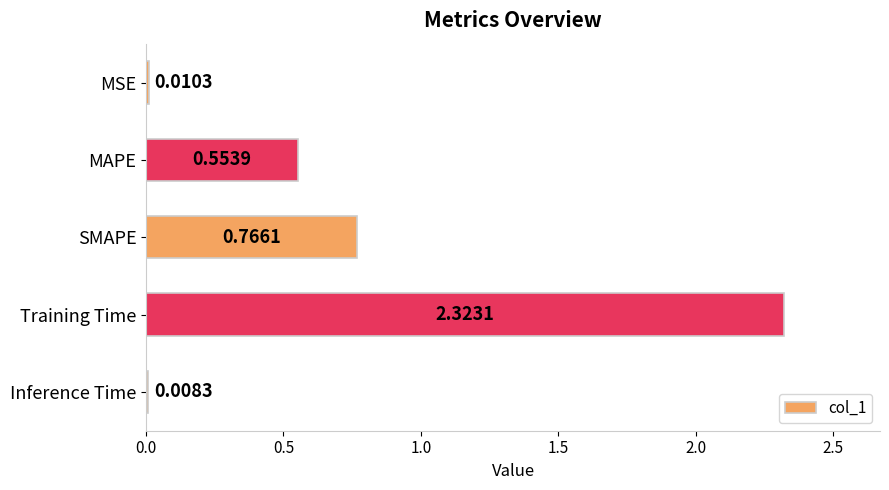

Rank the categories by value from lowest to highest.

Inference Time, MSE, MAPE, SMAPE, Training Time